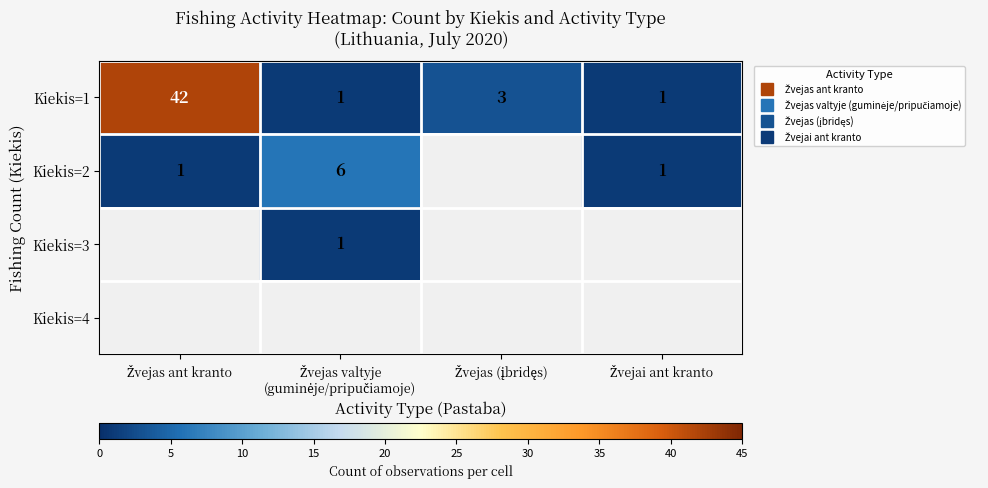

What is the difference between the maximum and minimum values in the Kiekis=2 series?

5.0